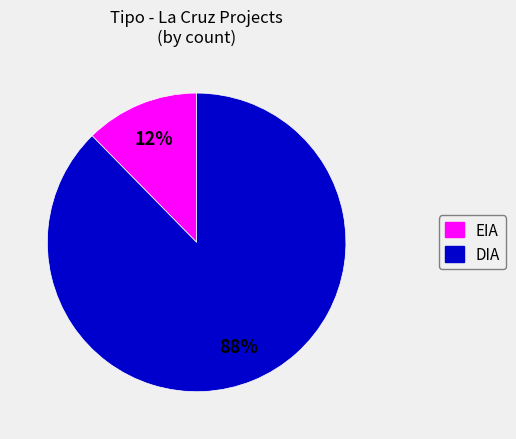

Combined, do DIA and EIA account for over 50%?

Yes